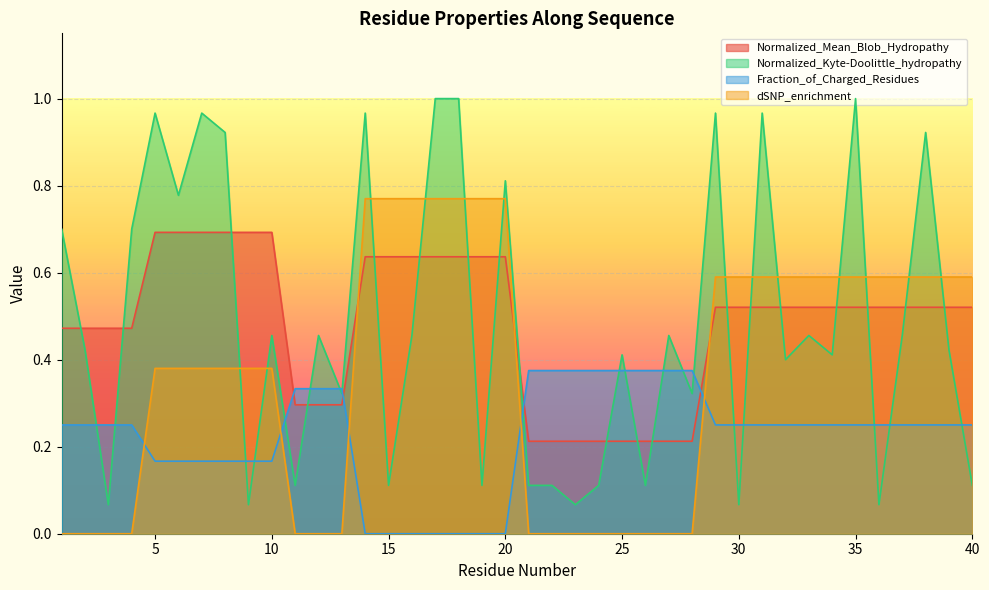

Is it true that dSNP_enrichment equals 0.4 at 16?

False